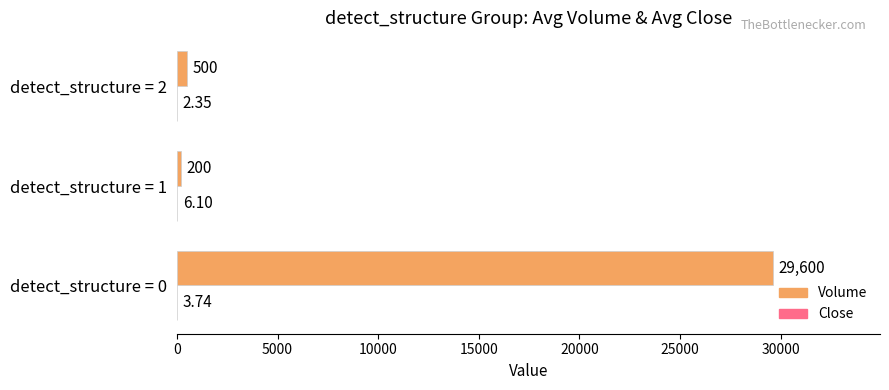

Between detect_structure = 0 and detect_structure = 1, which series saw the biggest shift?

Volume